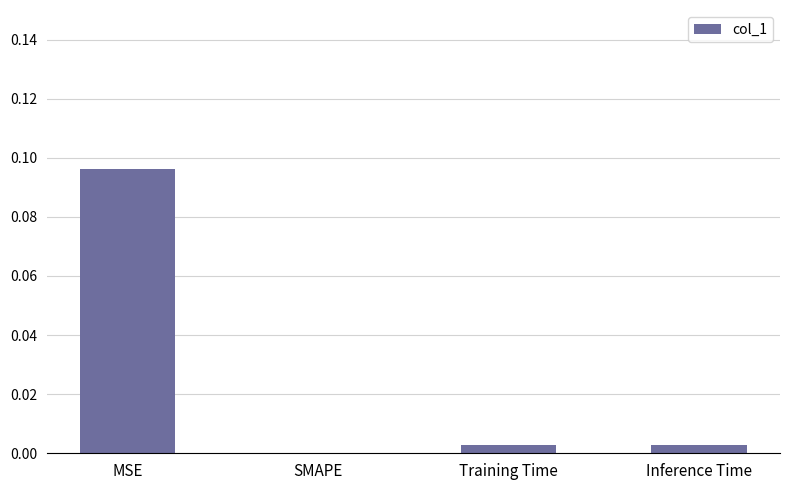

At which category does the chart reach its peak across all series?

MSE